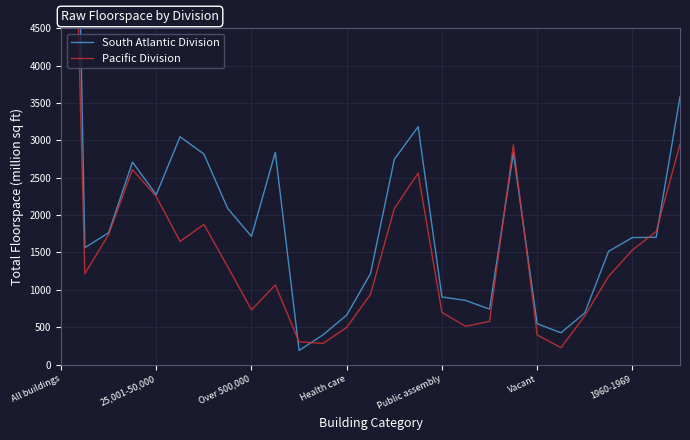

How many intersections are there between South Atlantic Division and Pacific Division?

6